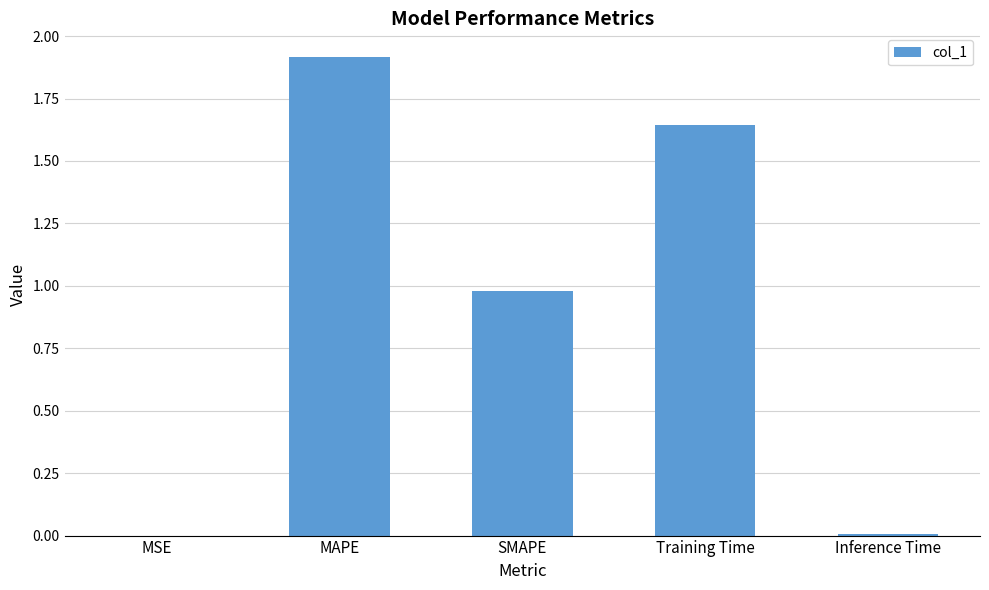

What is the sum of all values?

4.5